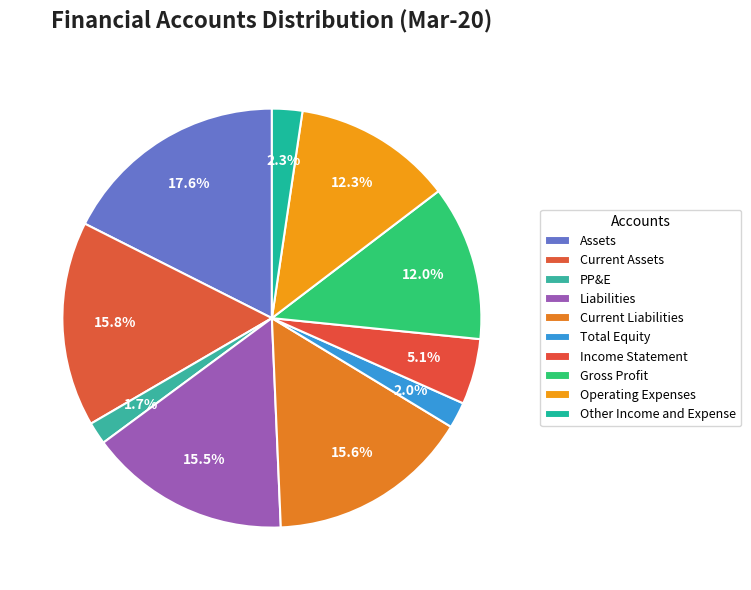

To the nearest percent, what is the combined percentage of Current Assets and Gross Profit?

28%